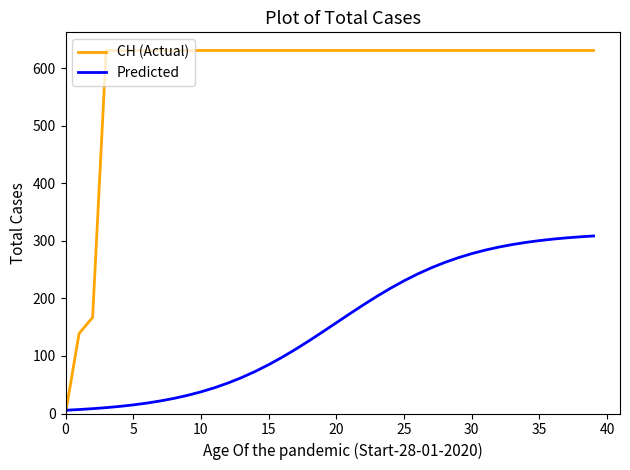

What is the maximum value for Predicted?

308.6